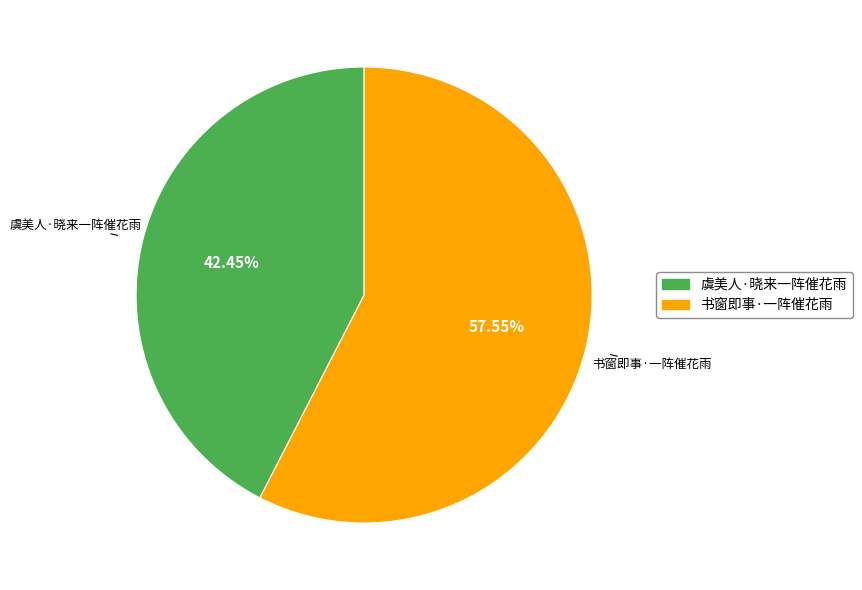

Is it true that 虞美人·晓来一阵催花雨 is 42% of the pie?

True